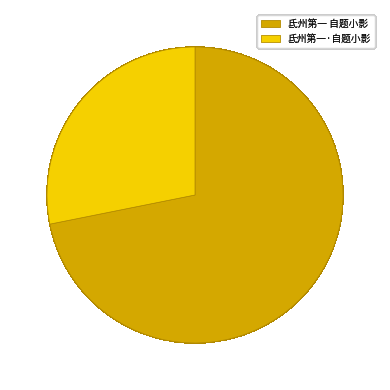

Combined, what portion of the pie is 氐州第一·自题小影 and 氐州第一 自题小影?

100.0%